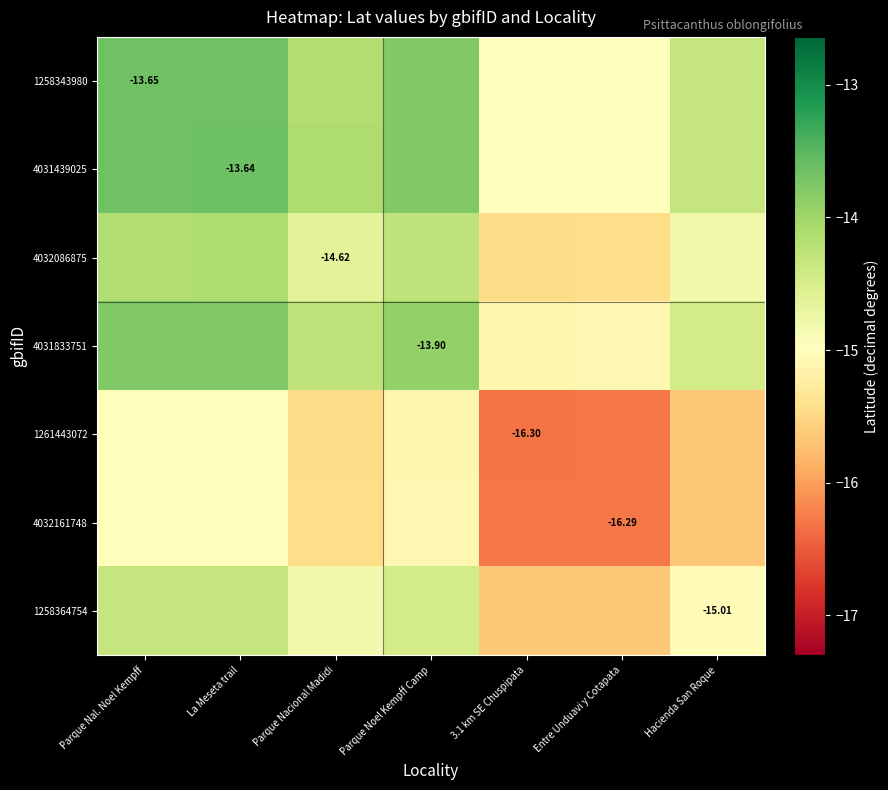

How many data points in 1258343980 are less than -14?

4